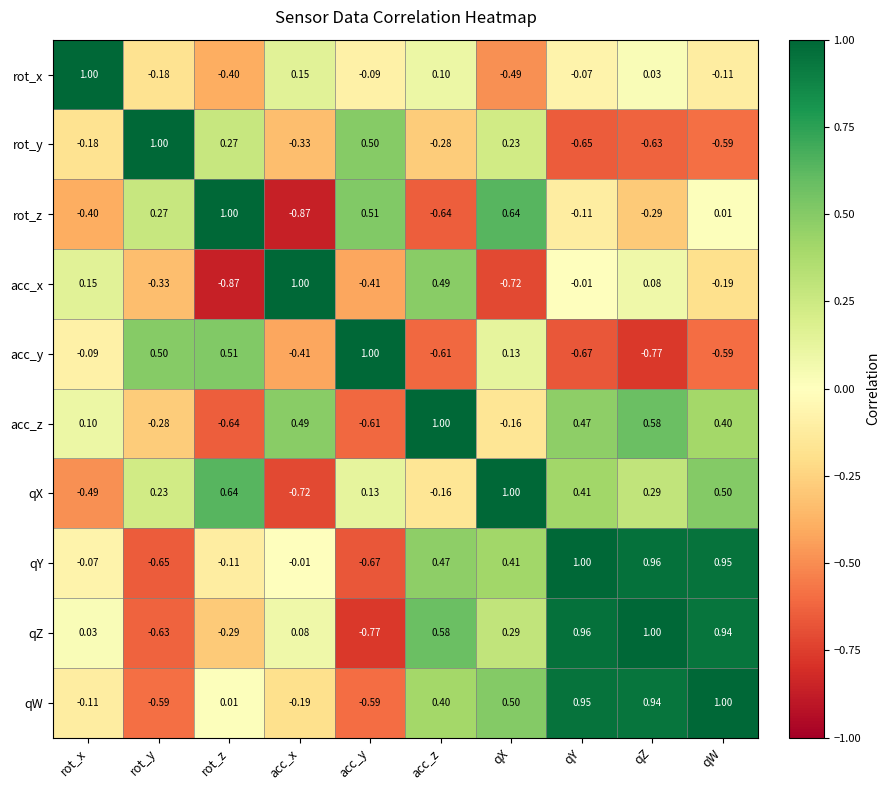

Which category has the lowest value in the acc_y series?

qZ